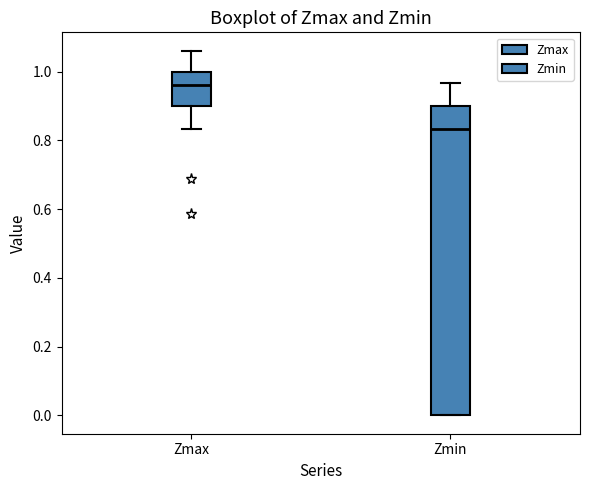

Comparing the boxes themselves (not the whiskers), which one is the tallest?

Zmin